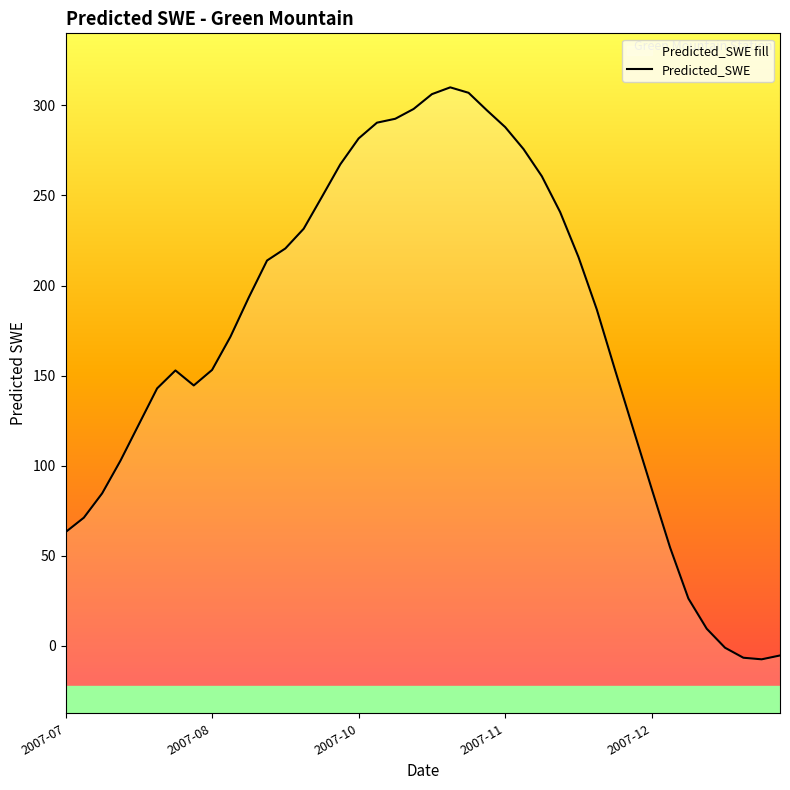

How many data points does each series have?

40